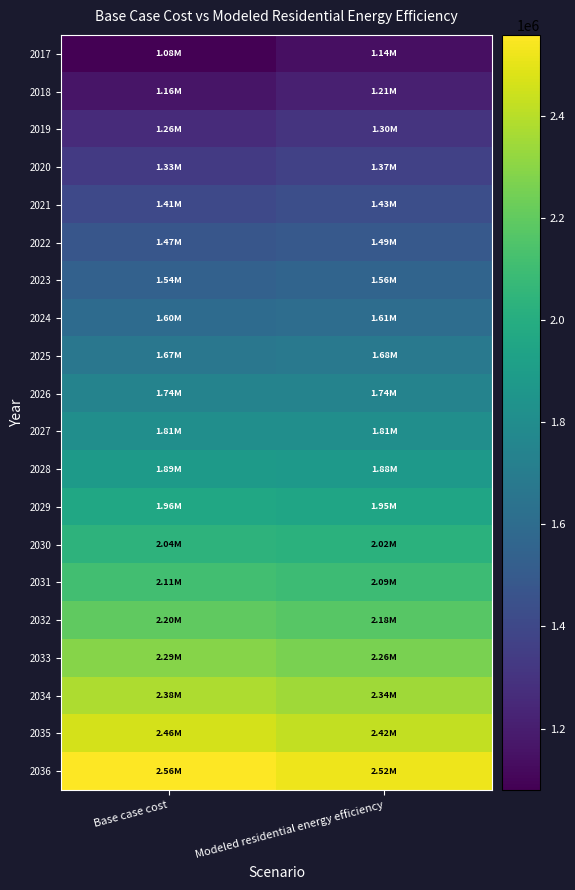

Which series has the largest total across all categories?

2036